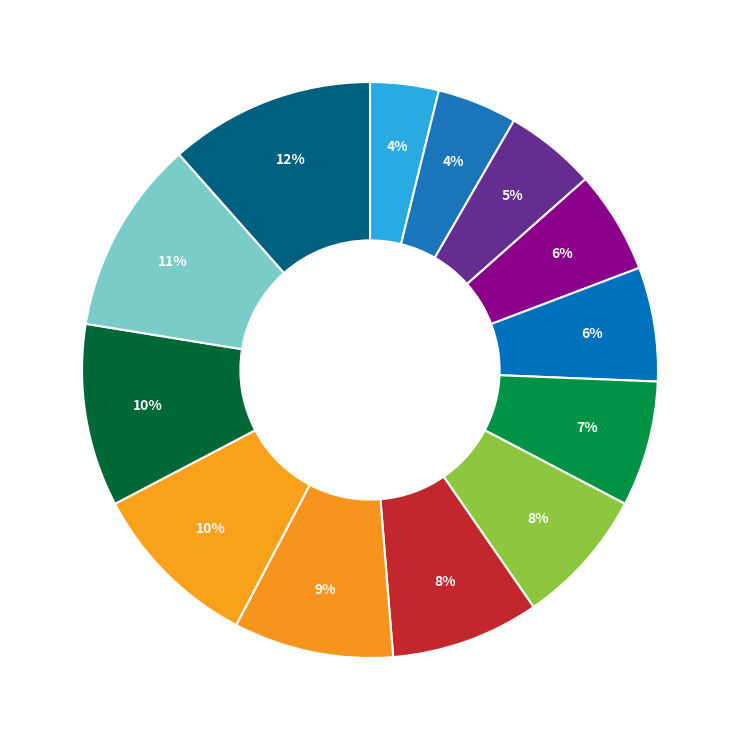

How many slices are in this pie chart?

13